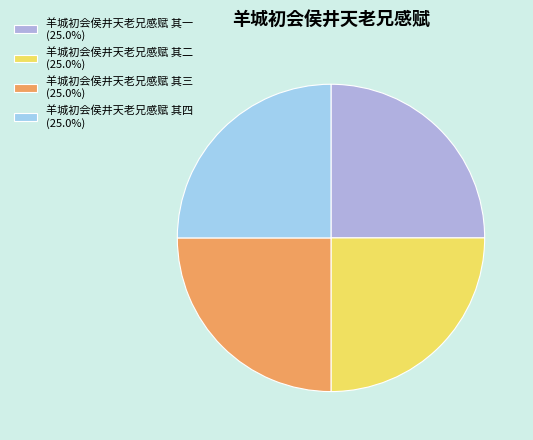

Is the sum of 羊城初会侯井天老兄感赋 其一 and 羊城初会侯井天老兄感赋 其四 greater than half?

No